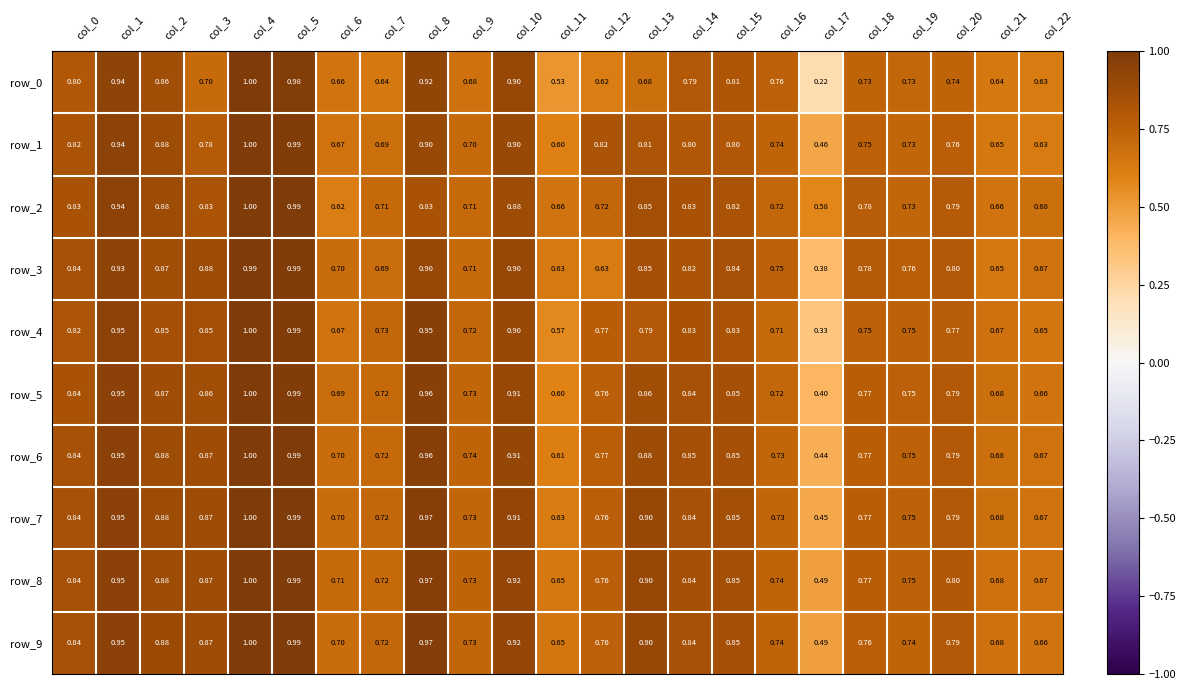

Is the value of row_8 at col_21 greater than the value of row_9 at col_7?

No